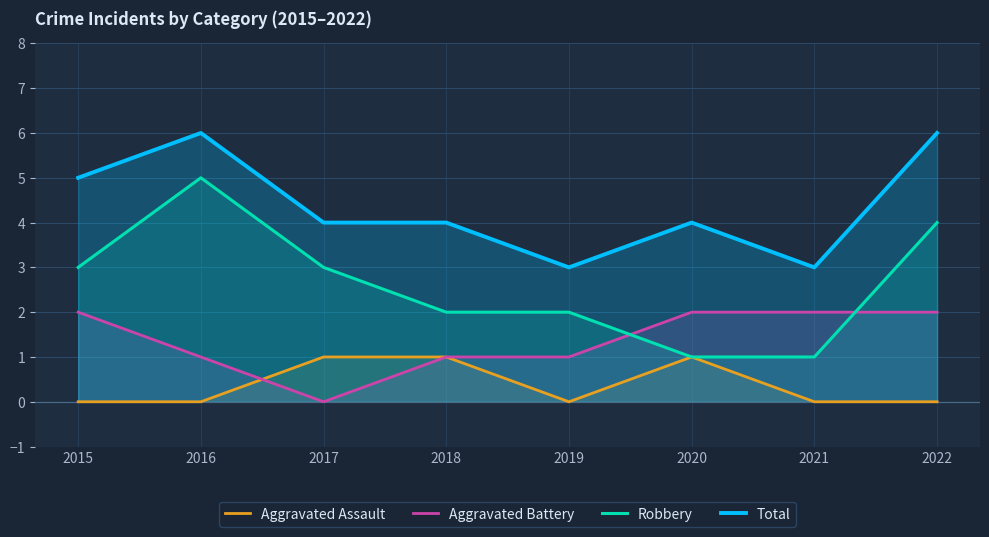

At which category is the sum across all series the highest?

2016